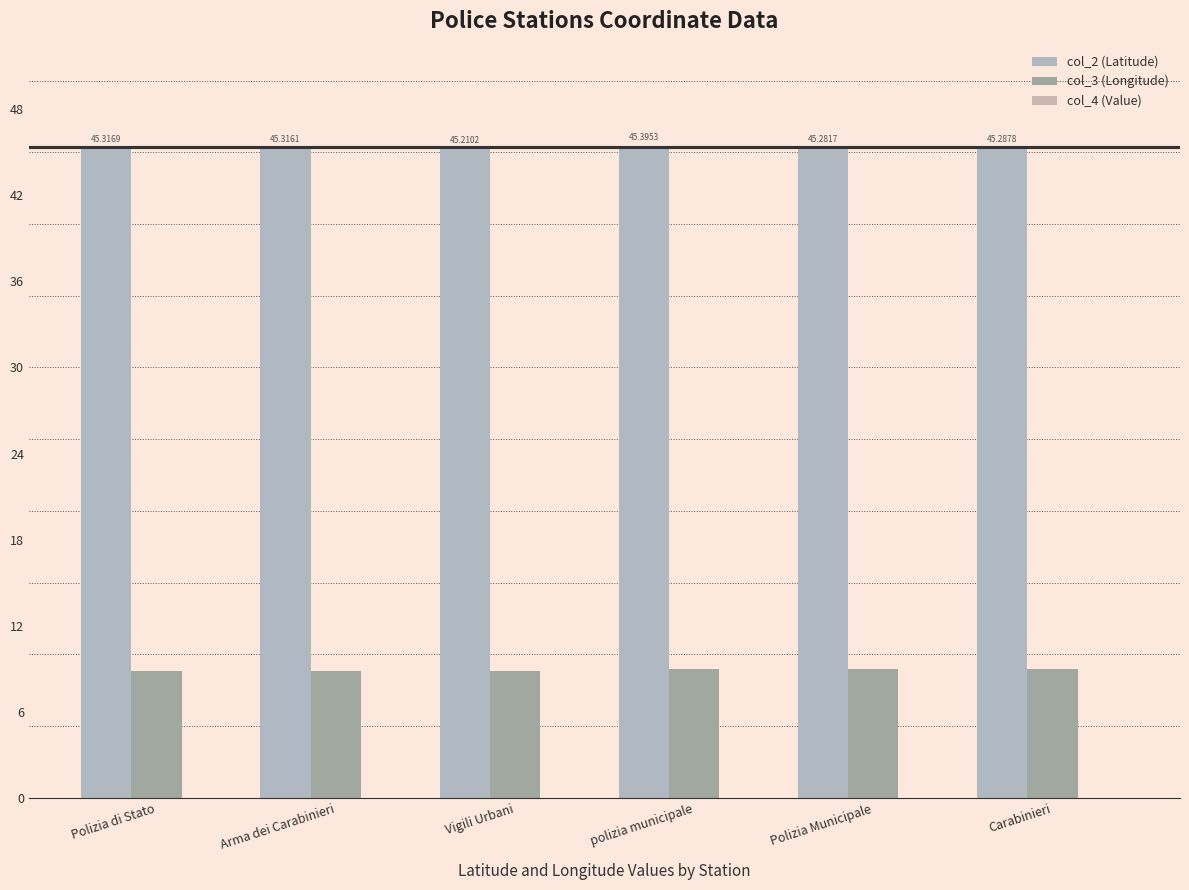

Are the bars horizontal?

No